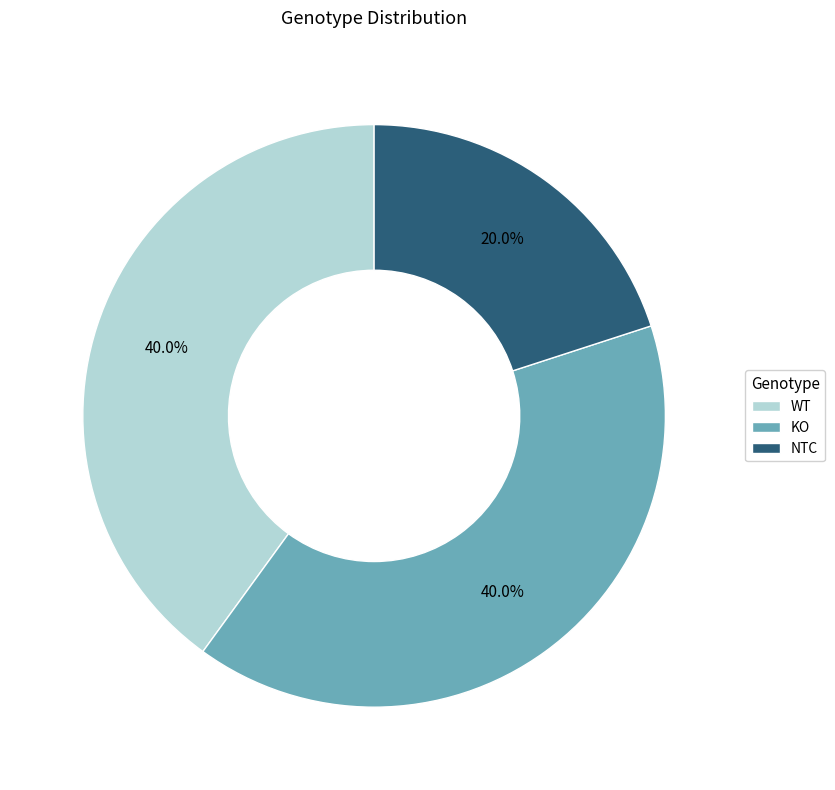

The WT slice represents 32% of the pie. True or false?

False